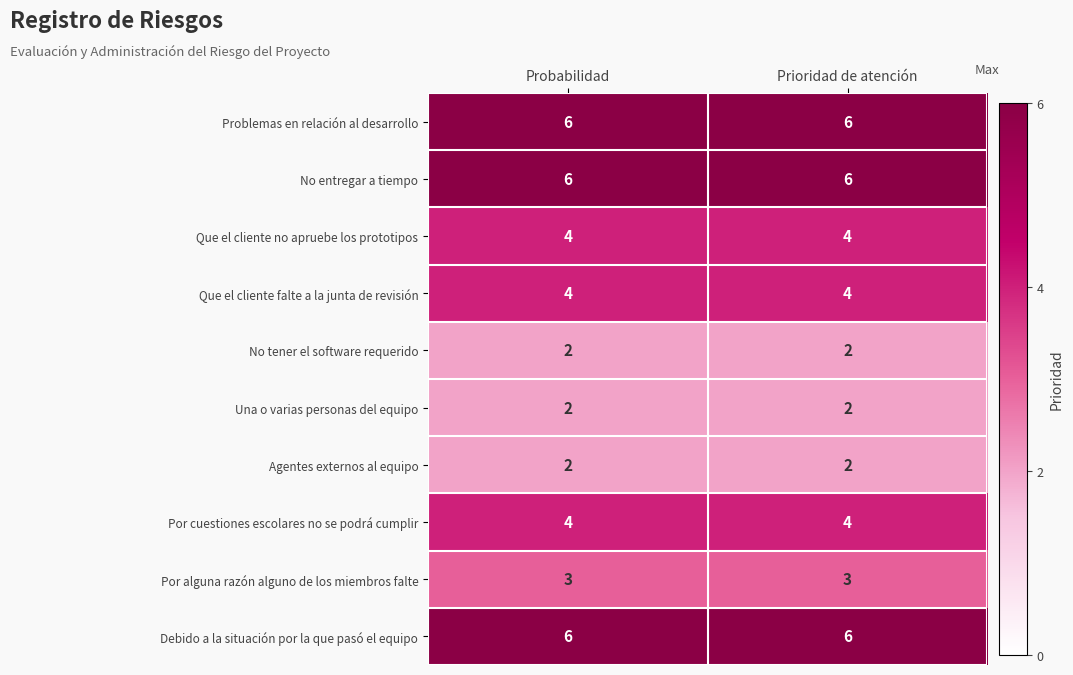

What is the lowest value of the Que el cliente falte a la junta de revisión series?

4